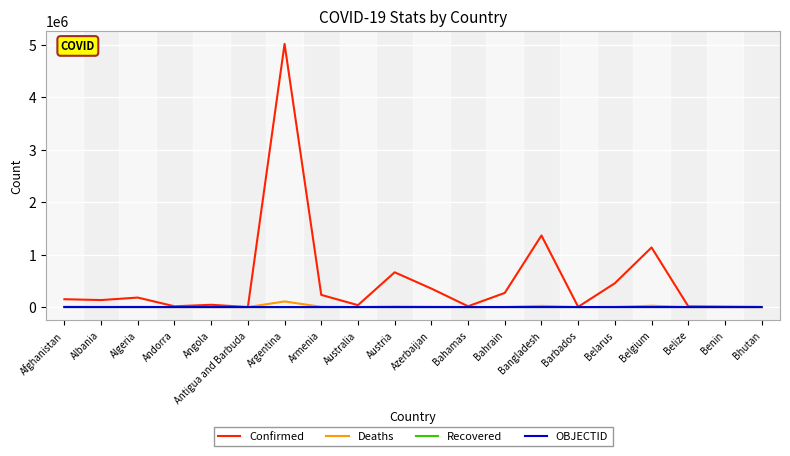

What is the total value across all series at Belgium?

1162018